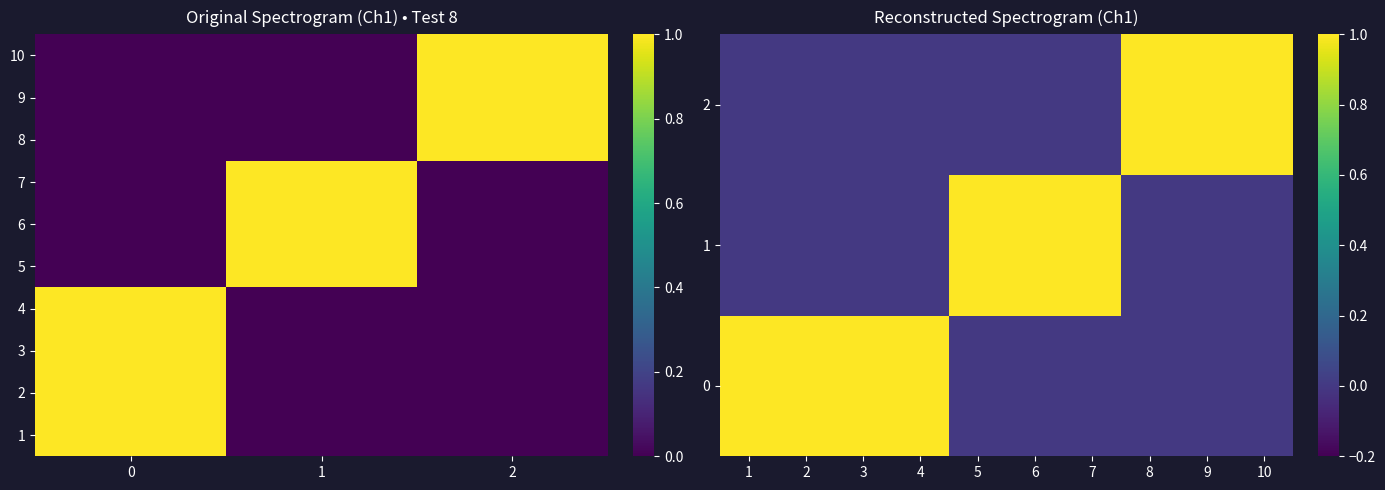

Reading left to right, list all the values displayed in this chart.

1: 0=1	1=0	2=0
2: 0=1	1=0	2=0
3: 0=1	1=0	2=0
4: 0=1	1=0	2=0
5: 0=0	1=1	2=0
6: 0=0	1=1	2=0
7: 0=0	1=1	2=0
8: 0=0	1=0	2=1
9: 0=0	1=0	2=1
10: 0=0	1=0	2=1